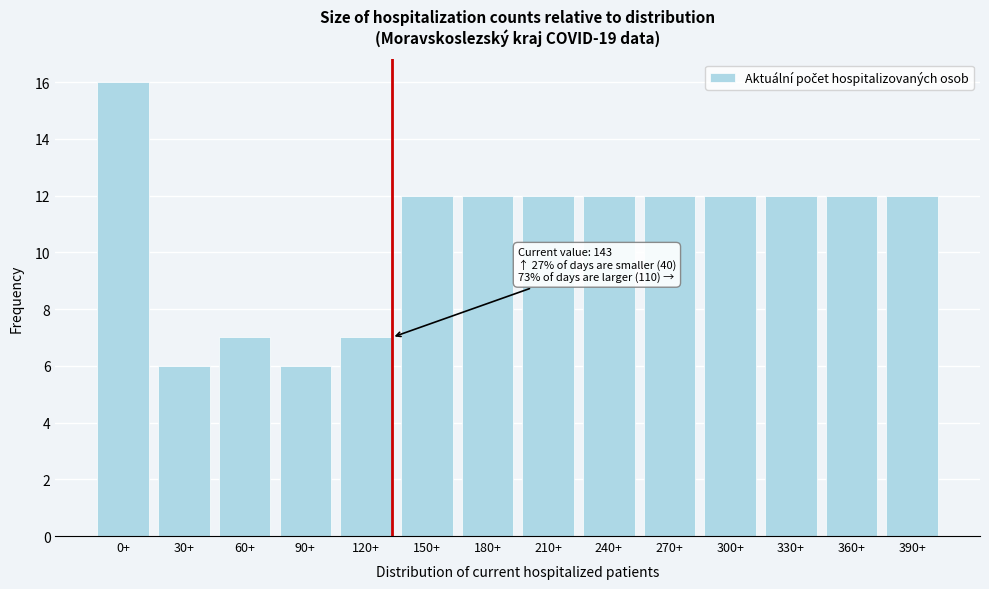

Reading left to right, transcribe all the data shown in this chart.

0+=16	30+=6	60+=7	90+=6	120+=7	150+=12	180+=12	210+=12	240+=12	270+=12	300+=12	330+=12	360+=12	390+=12